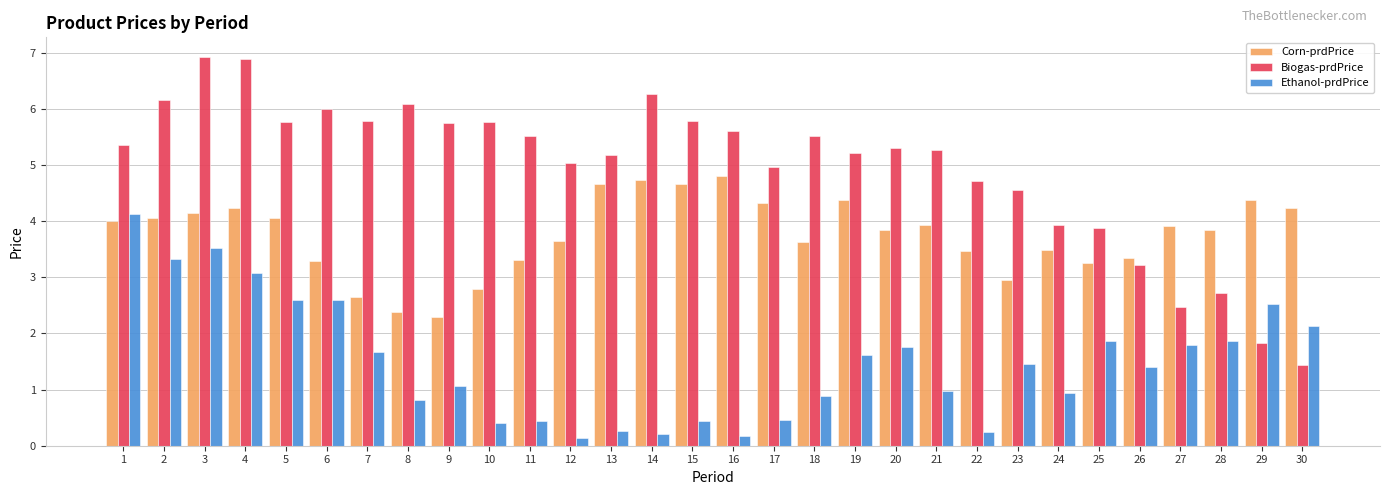

What is the highest value of the Ethanol-prdPrice series?

4.1